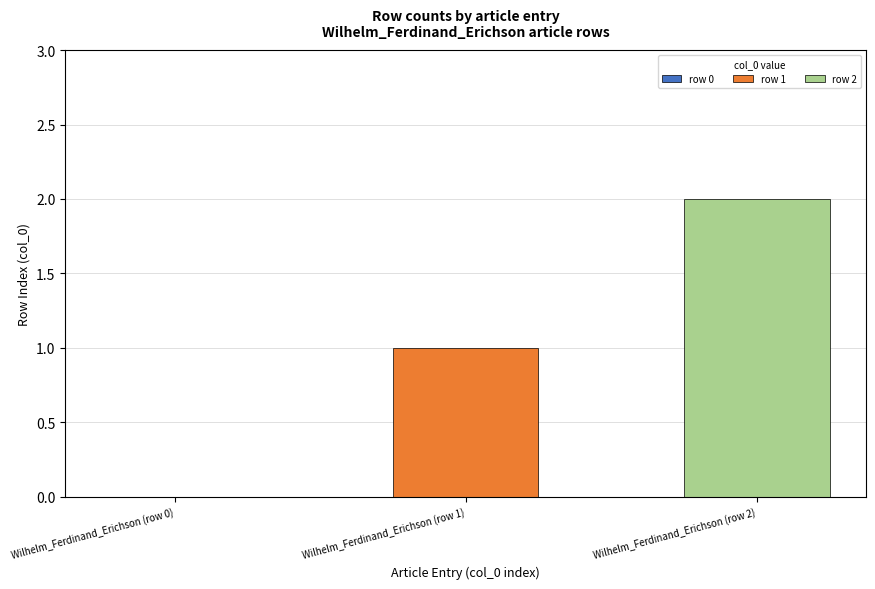

Which has a higher value, Wilhelm_Ferdinand_Erichson (row 0) or Wilhelm_Ferdinand_Erichson (row 1)?

Wilhelm_Ferdinand_Erichson (row 1)